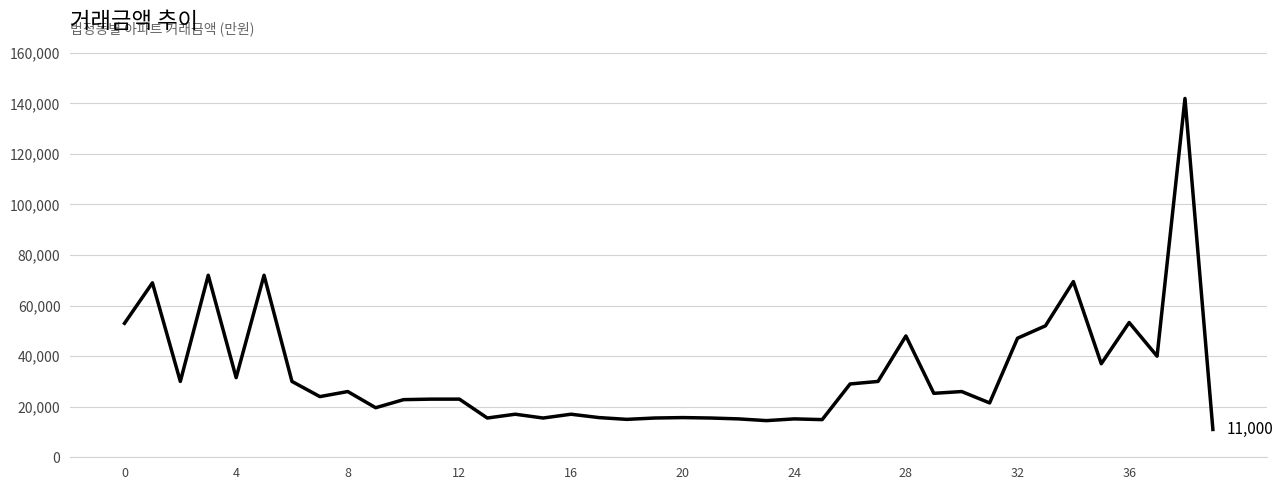

What is the greatest value displayed?

141929